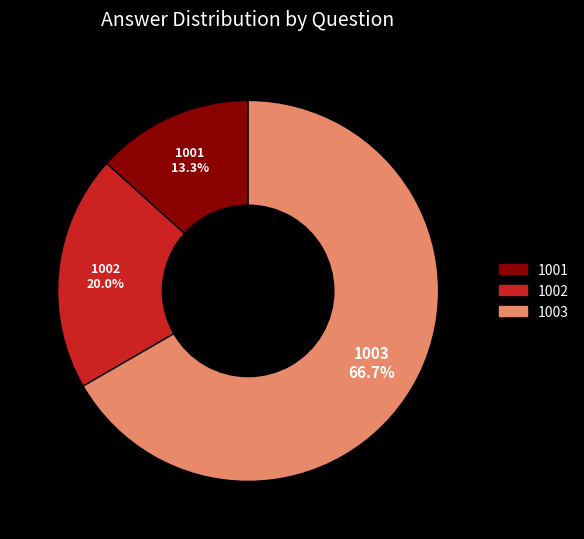

Rank the categories by value from lowest to highest.

1001, 1002, 1003